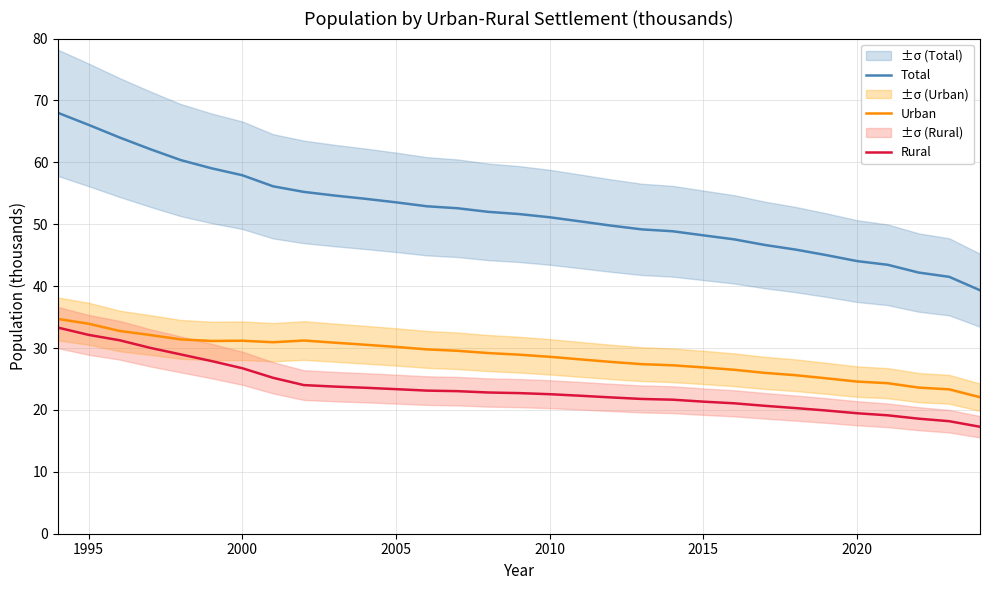

True or false: Total and Urban intersect in this chart.

False